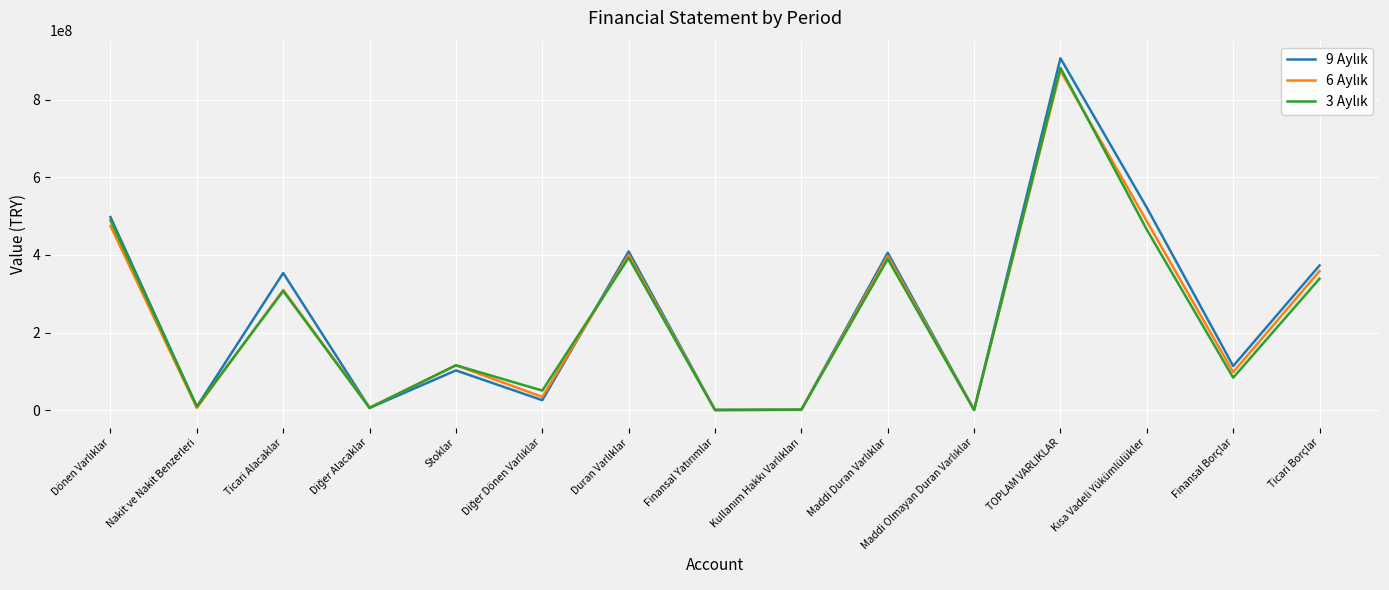

What is the difference between the highest and lowest values at Ticari Alacaklar?

46473367